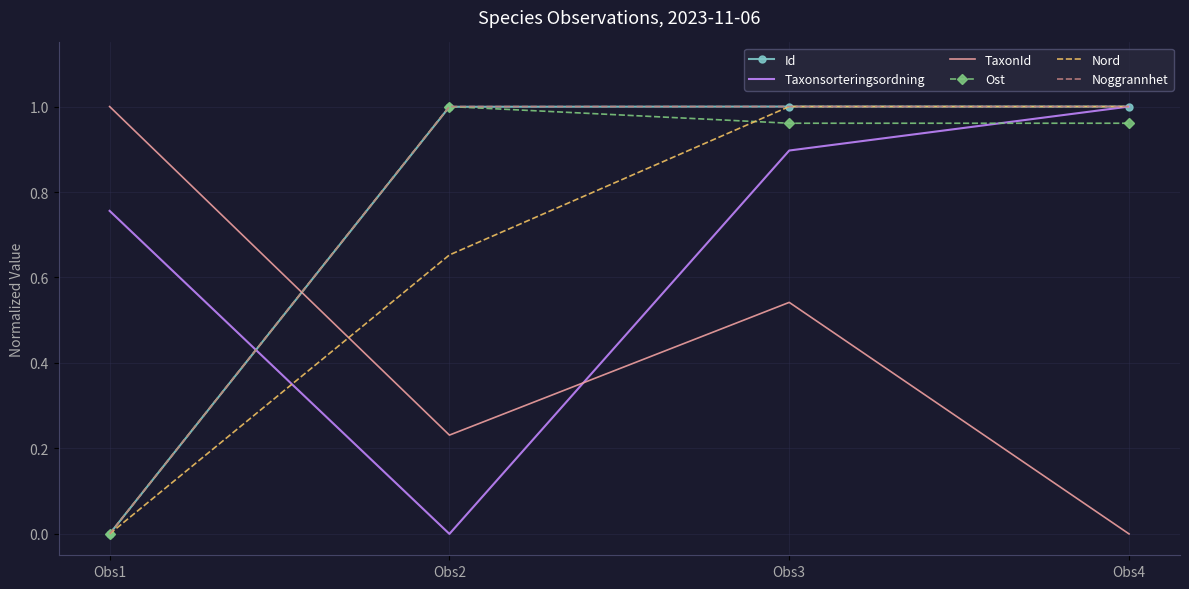

Where is the first local maximum for TaxonId?

Obs3